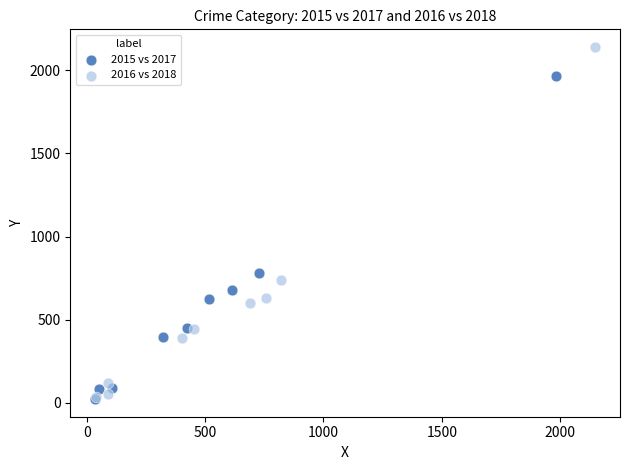

Which series reaches the maximum Y coordinate?

2016 vs 2018